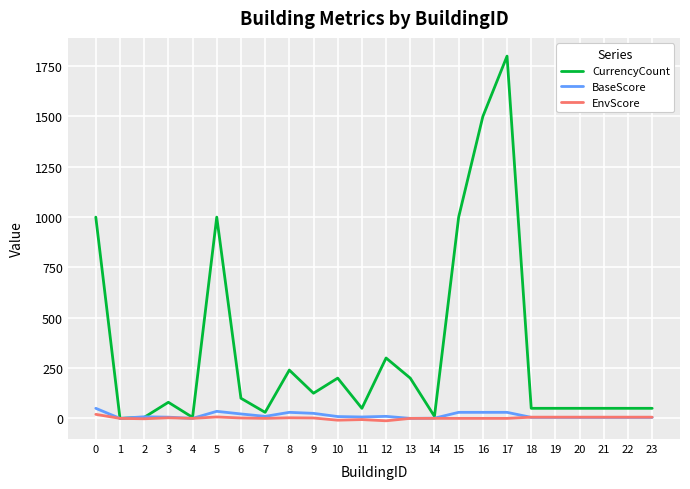

Between 8 and 22, which series saw the biggest shift?

CurrencyCount